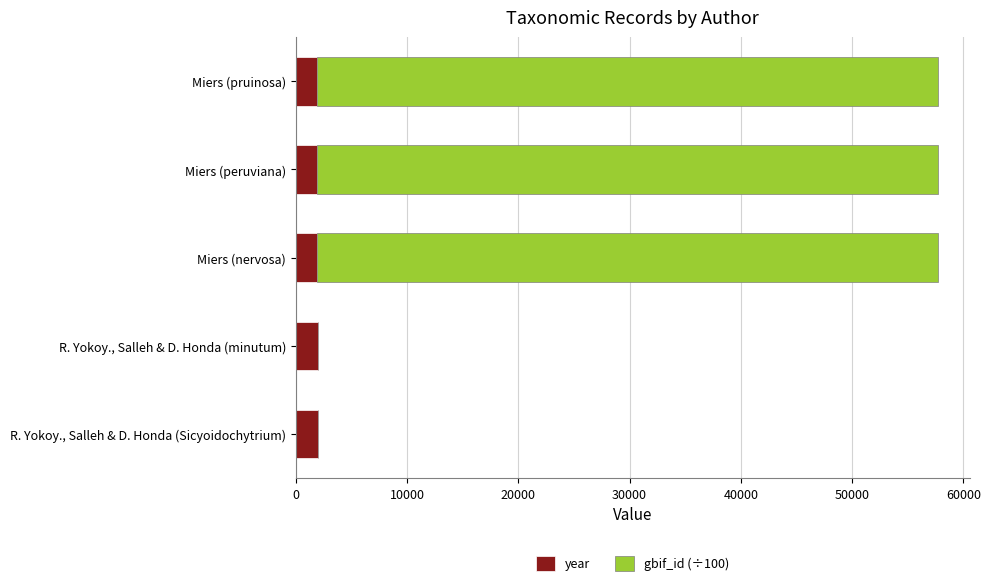

What is the sum of the year values at R. Yokoy., Salleh & D. Honda (Sicyoidochytrium) and Miers (pruinosa)?

3879.0